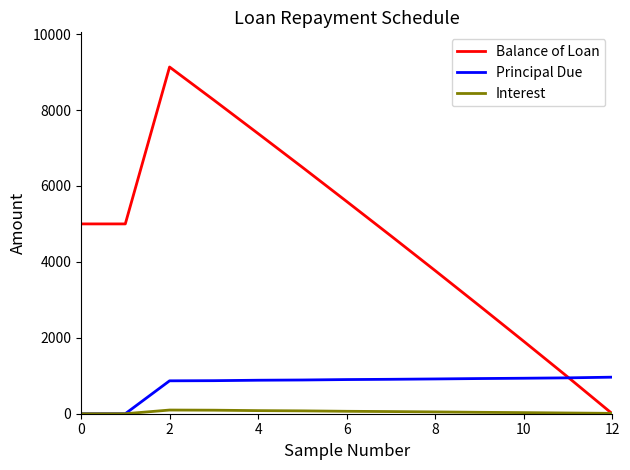

Which series has the largest range (max minus min)?

Balance of Loan